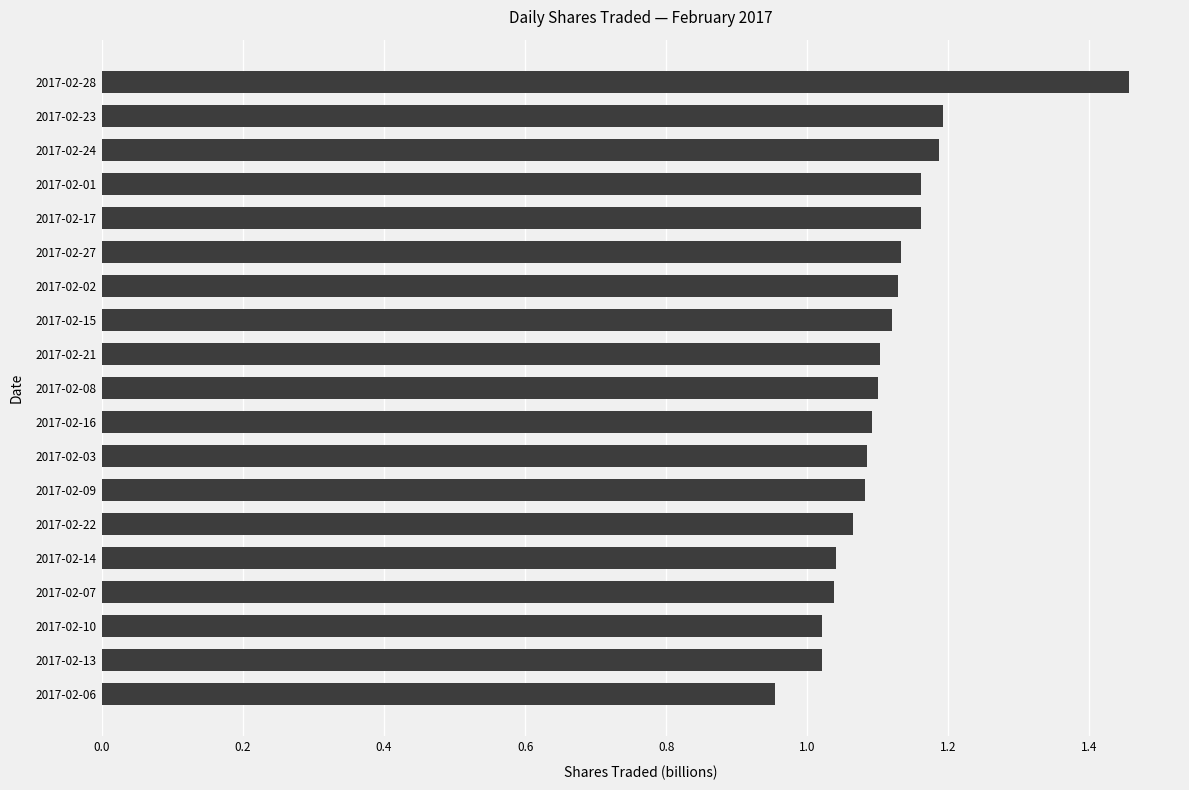

The value at 2017-02-17 is 1.2. True or false?

True